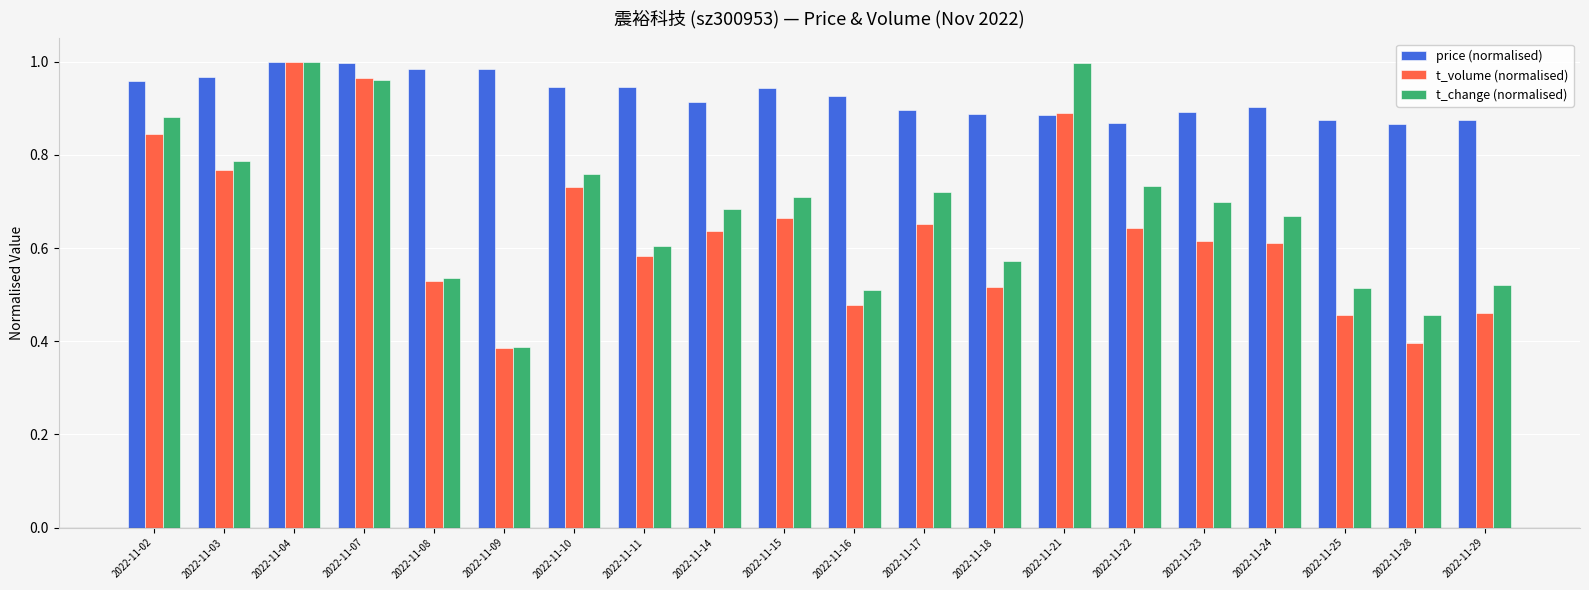

At 2022-11-24, list the series in order from smallest to largest.

t_volume (normalised), t_change (normalised), price (normalised)